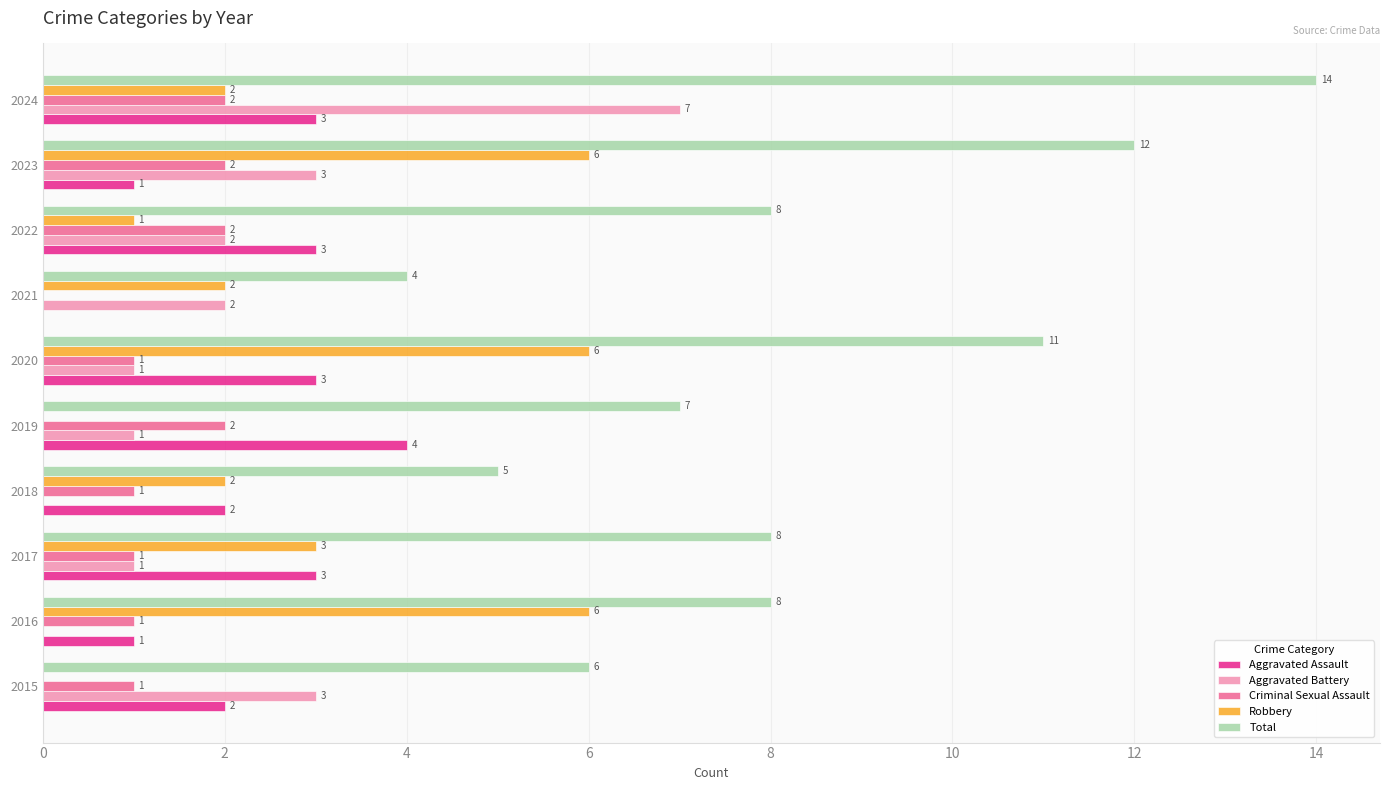

At which category is the sum across all series the highest?

2024